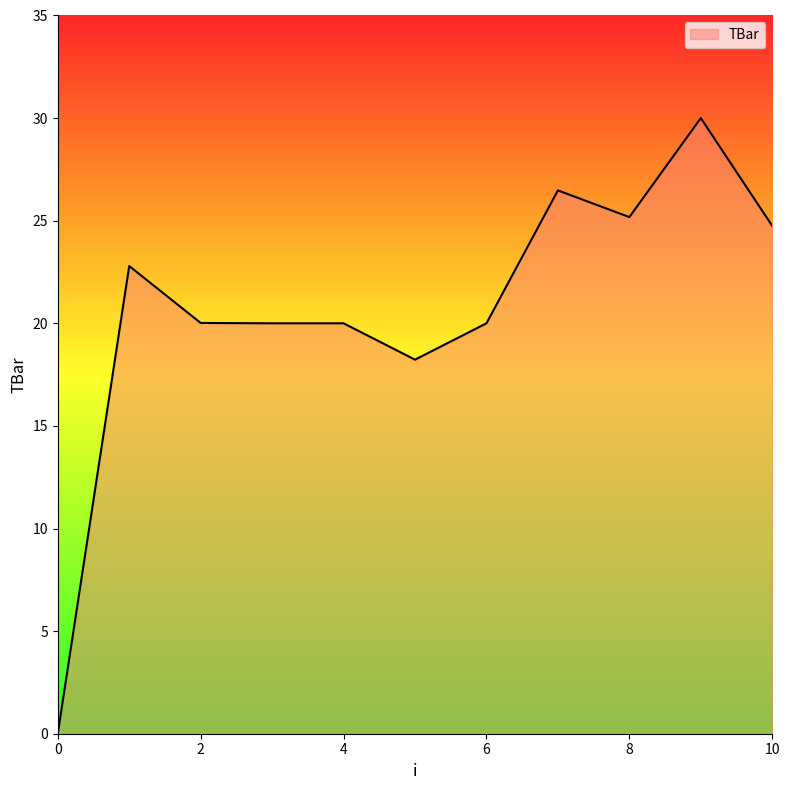

What is the difference between the maximum and minimum values?

30.0